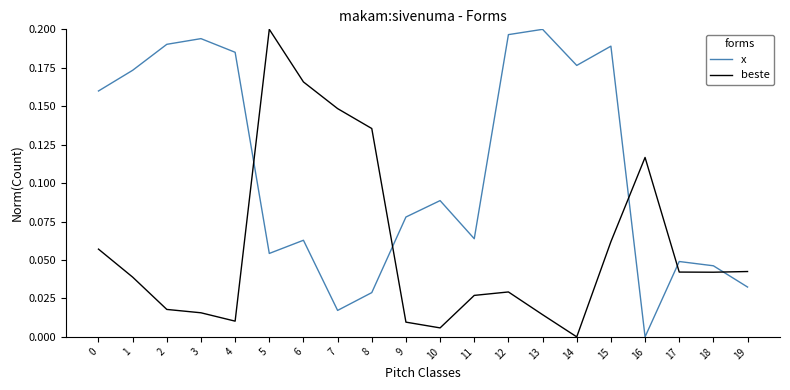

Where do x and beste first cross each other?

4 and 5